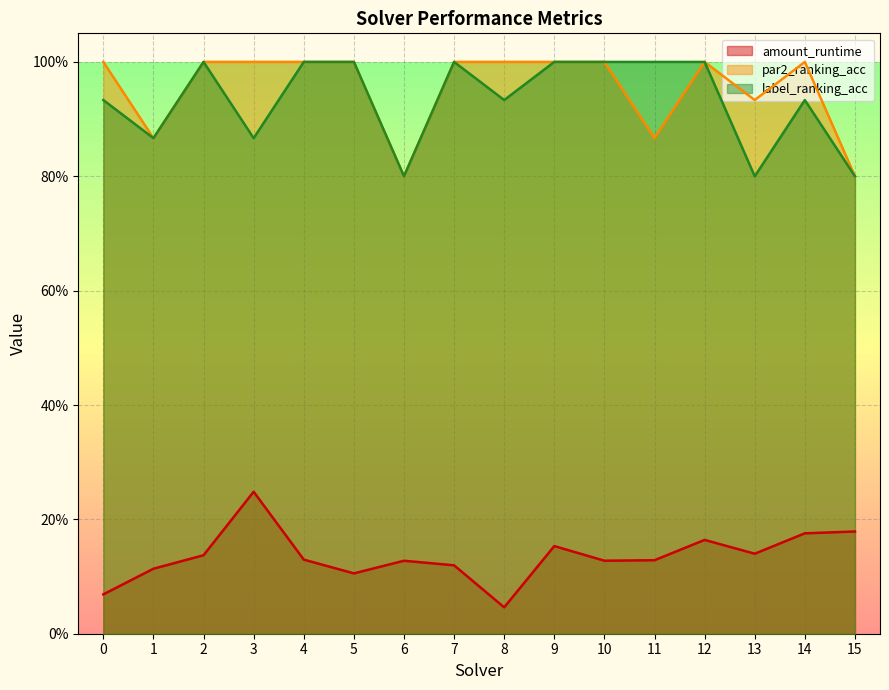

What are all the series names shown in the legend?

amount_runtime, par2_ranking_acc, label_ranking_acc